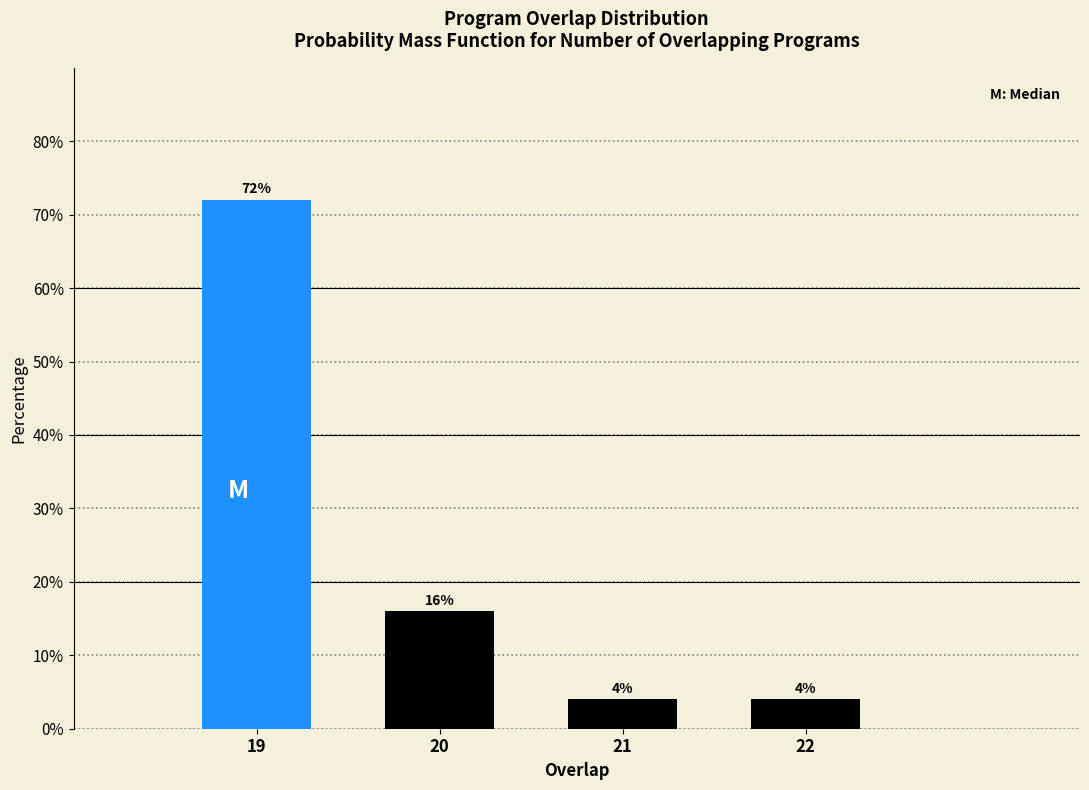

Reading right to left, extract all data points from this chart.

22=4	21=4	20=16	19=72